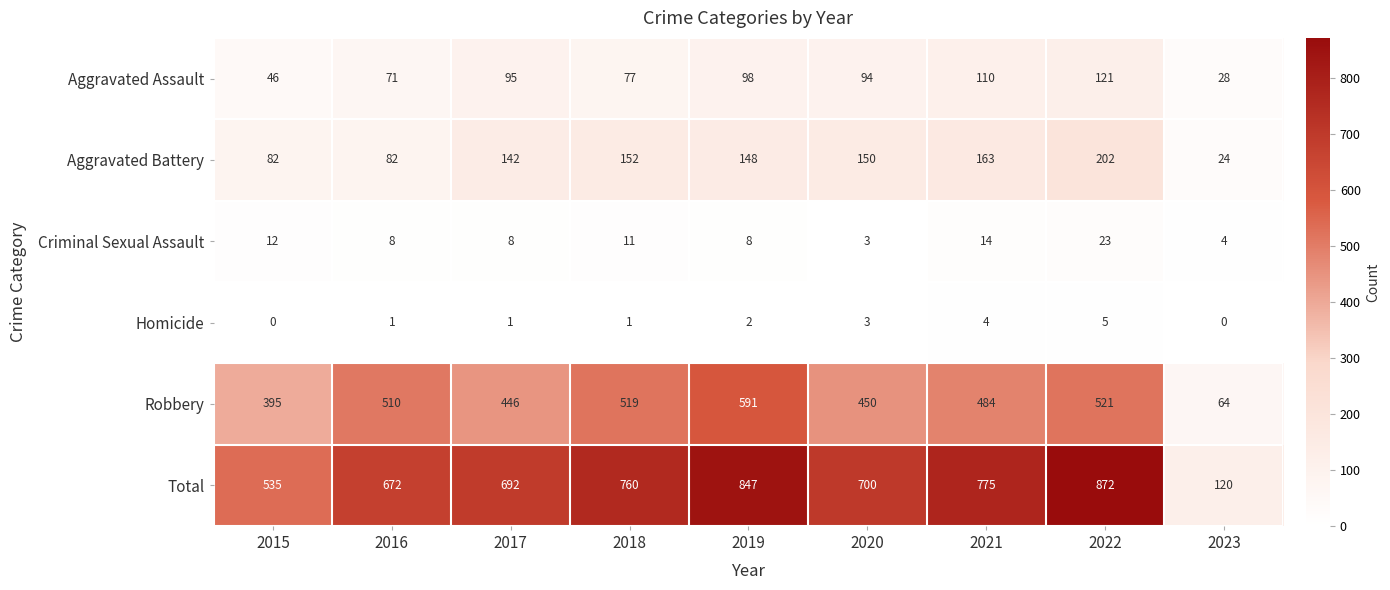

Which series changed the most between 2016 and 2018?

Total